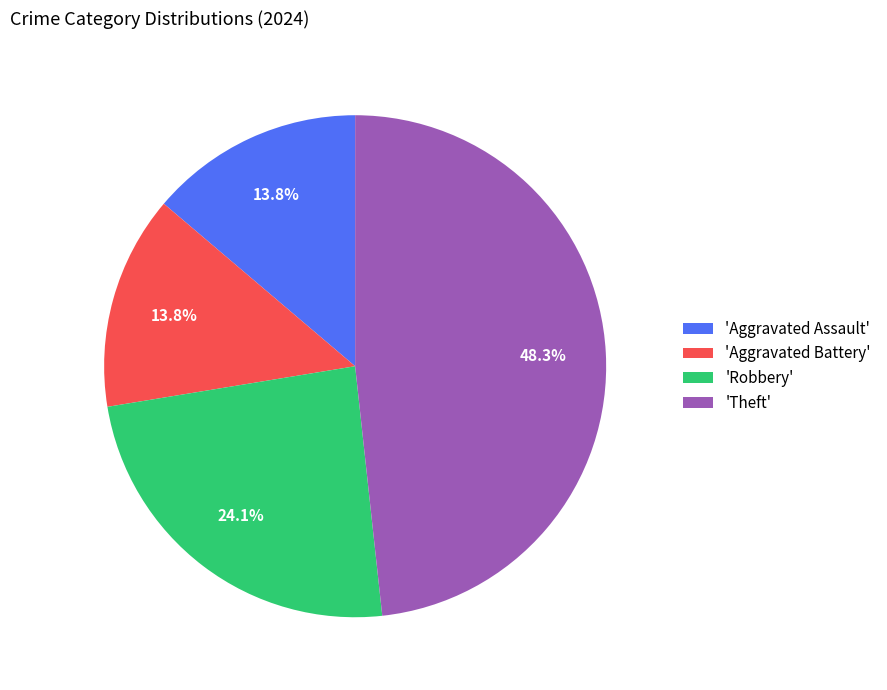

Which slice is the largest?

'Theft'